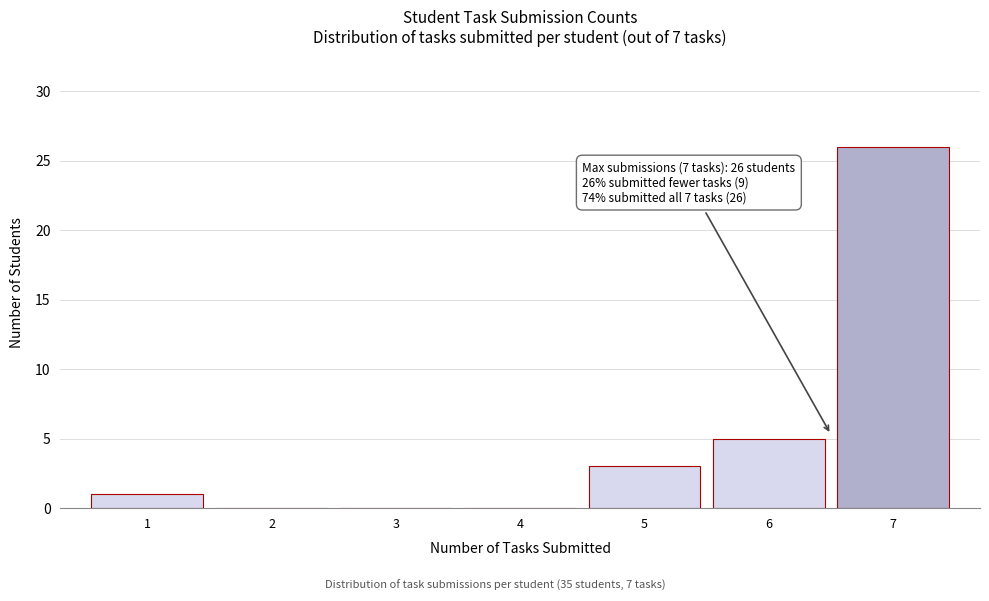

Reading left to right, what are all the values shown in this chart?

1=1	2=0	3=0	4=0	5=3	6=5	7=26